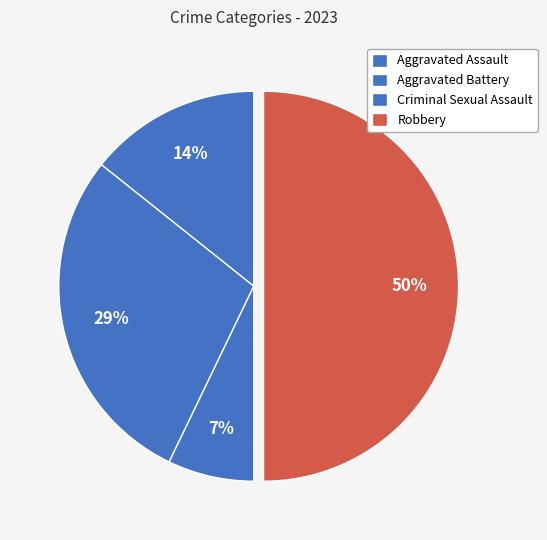

How many segments does this pie chart have?

4